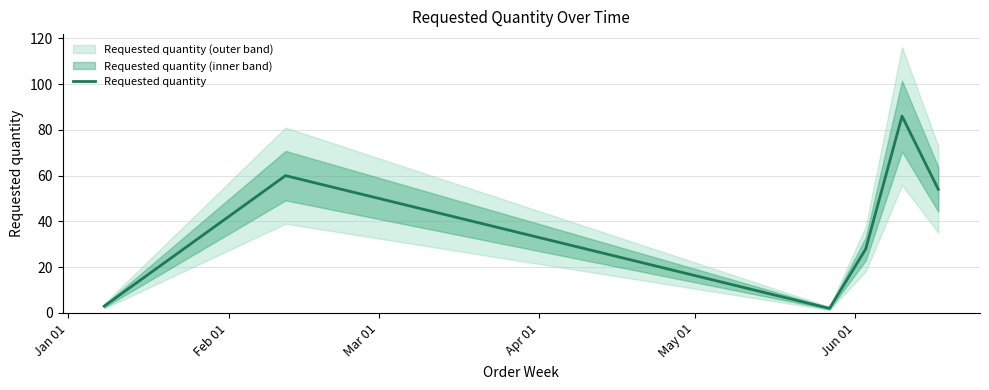

Is it true that the value at Jan 01 is 3?

True